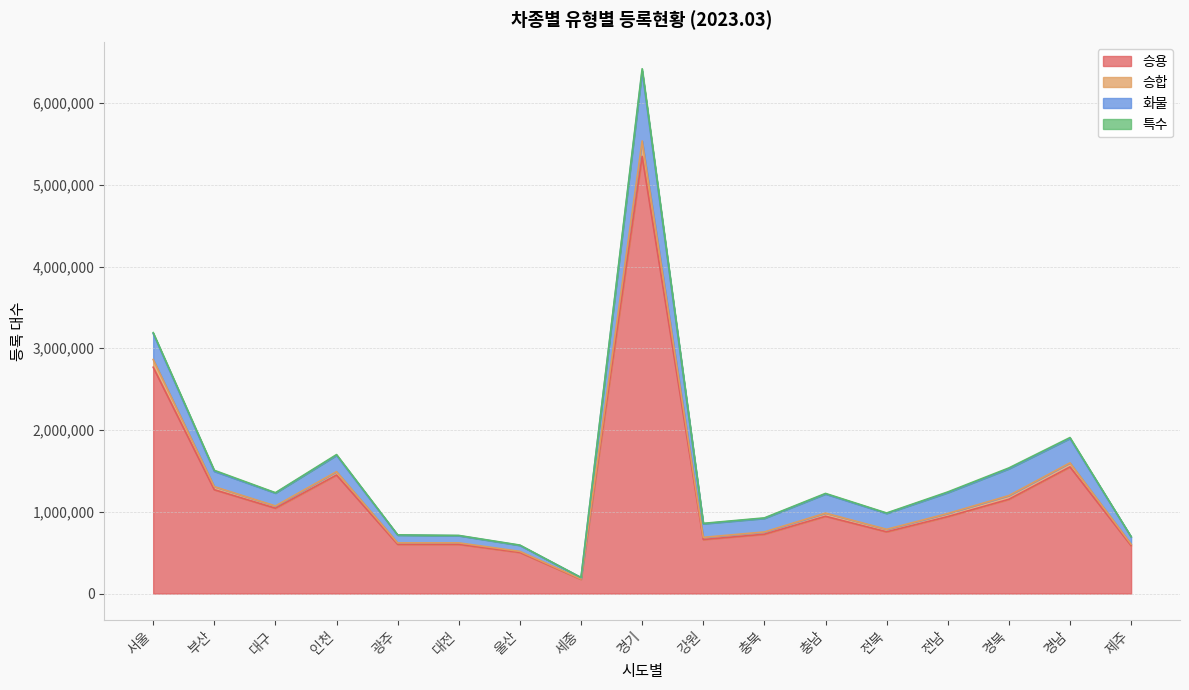

The 승용 series shows 2431223 at 경기. True or false?

False